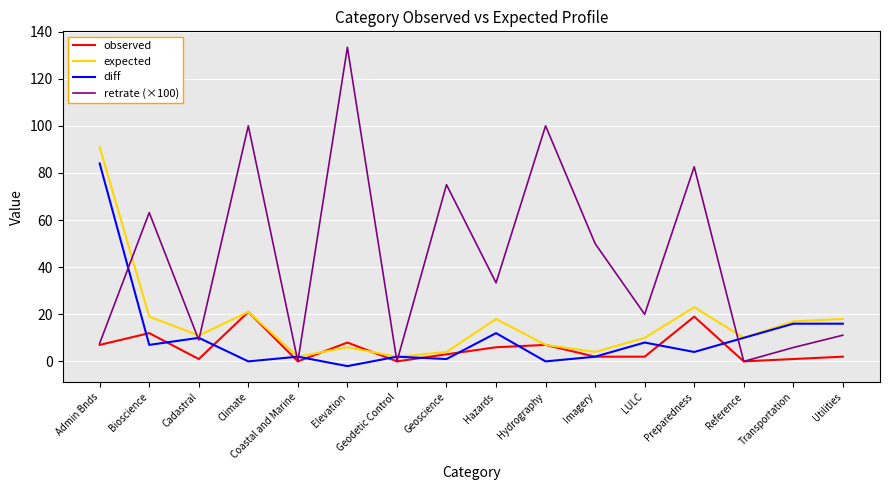

List the series in order of their peak value, highest first.

retrate (×100), expected, diff, observed